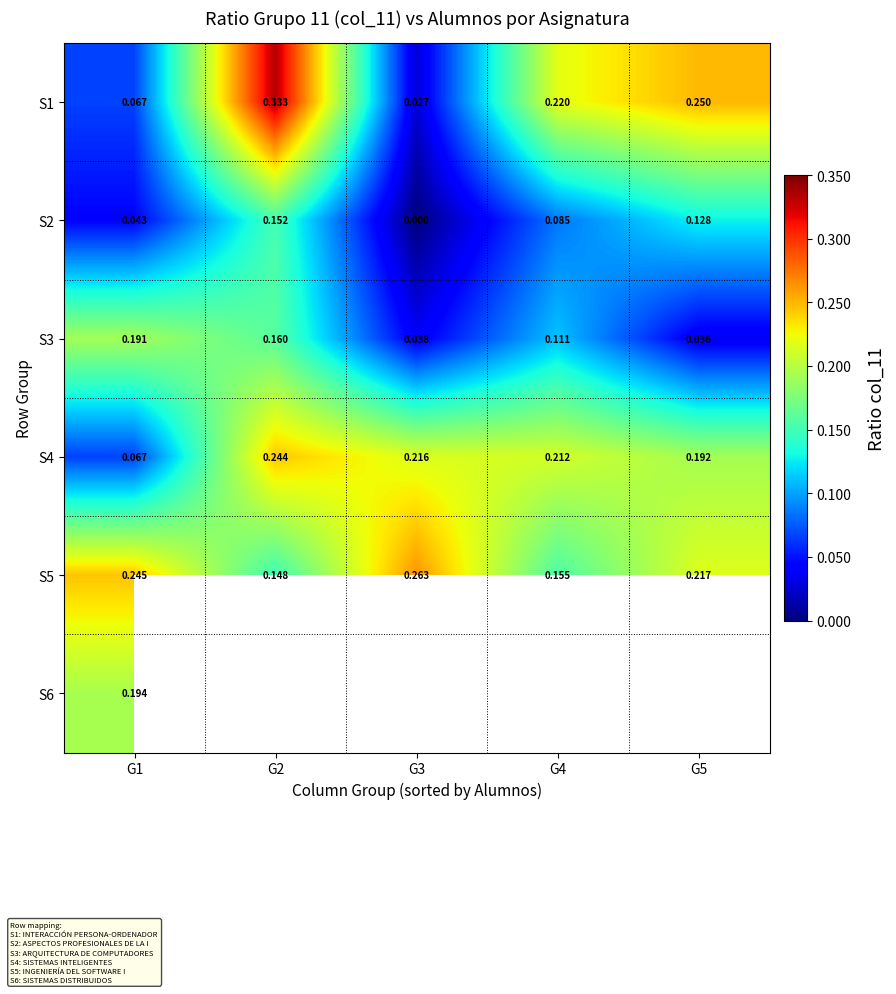

How many distinct data groups are displayed?

6